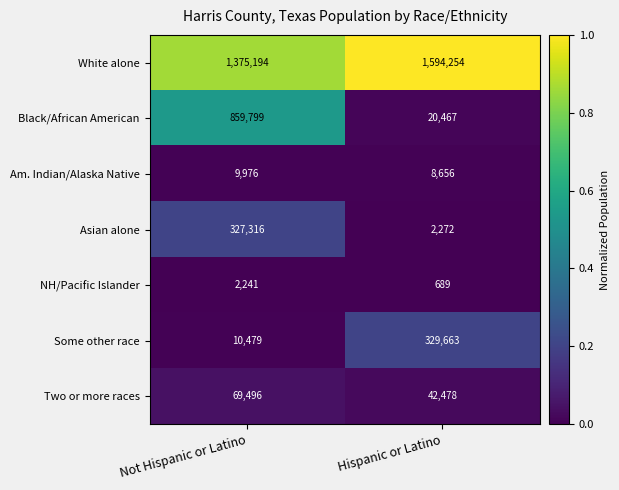

Rank the series by their maximum value, from lowest to highest.

NH/Pacific Islander, Am. Indian/Alaska Native, Two or more races, Asian alone, Some other race, Black/African American, White alone